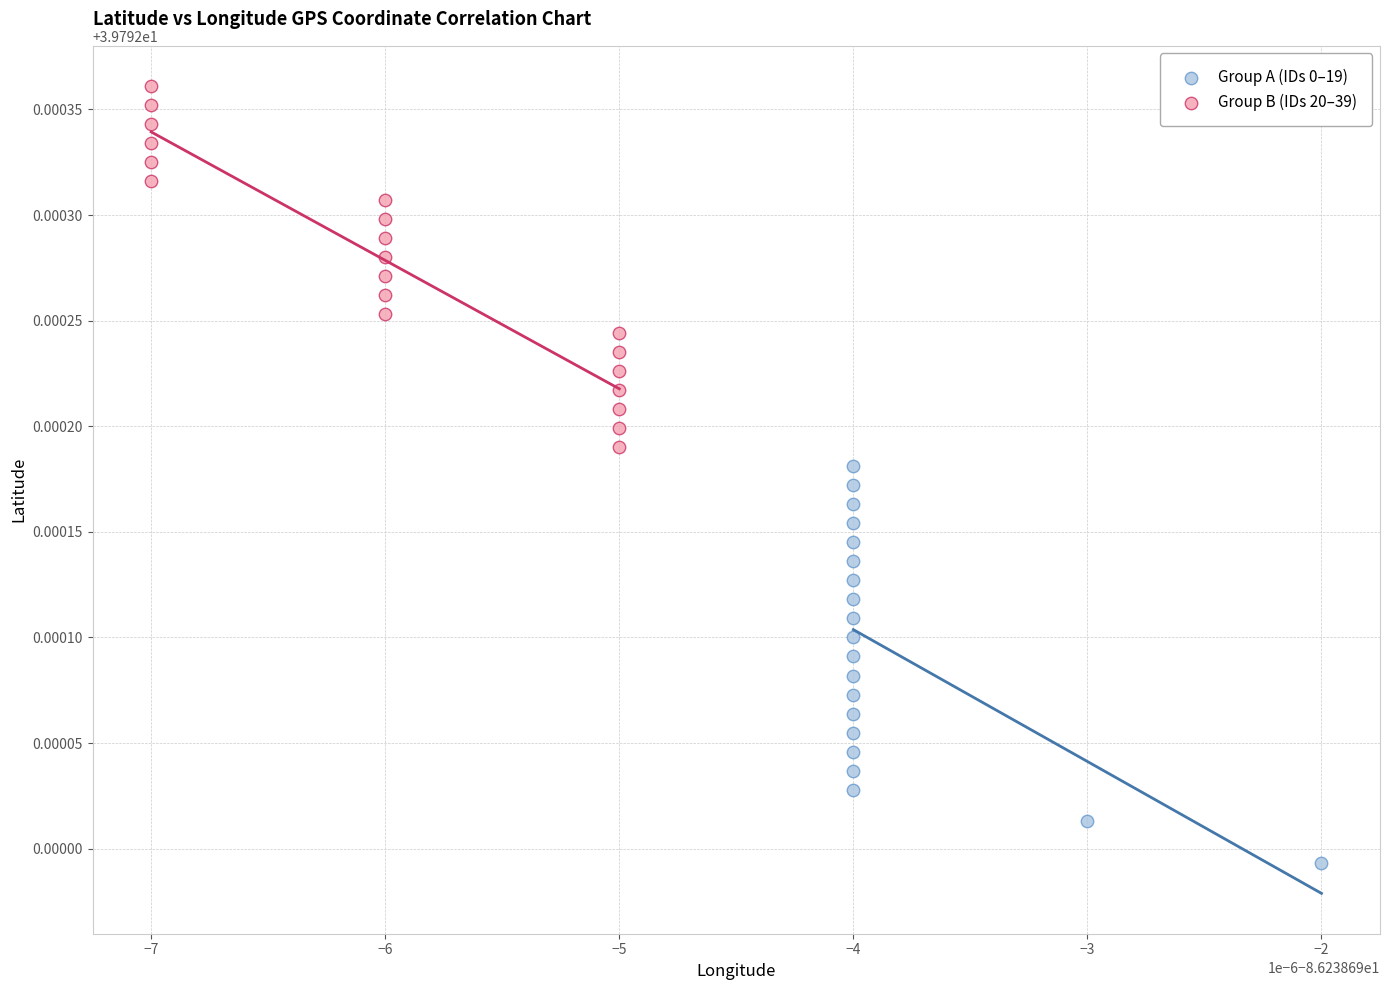

Which series reaches the maximum Y coordinate?

Group B (IDs 20–39)